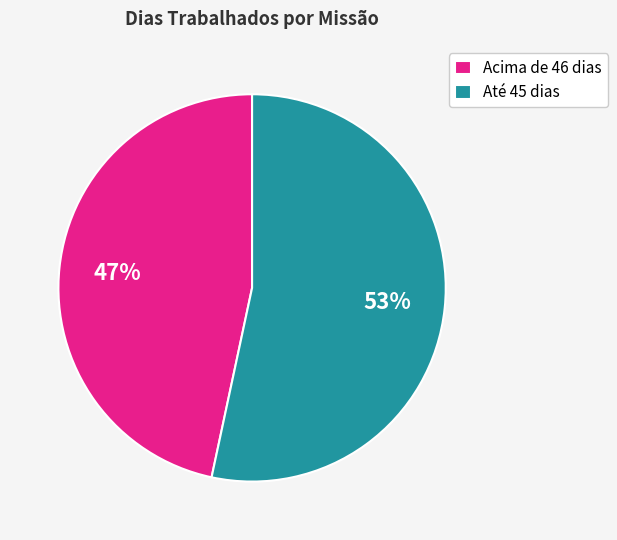

Is it true that Acima de 46 dias is 47% of the pie?

True